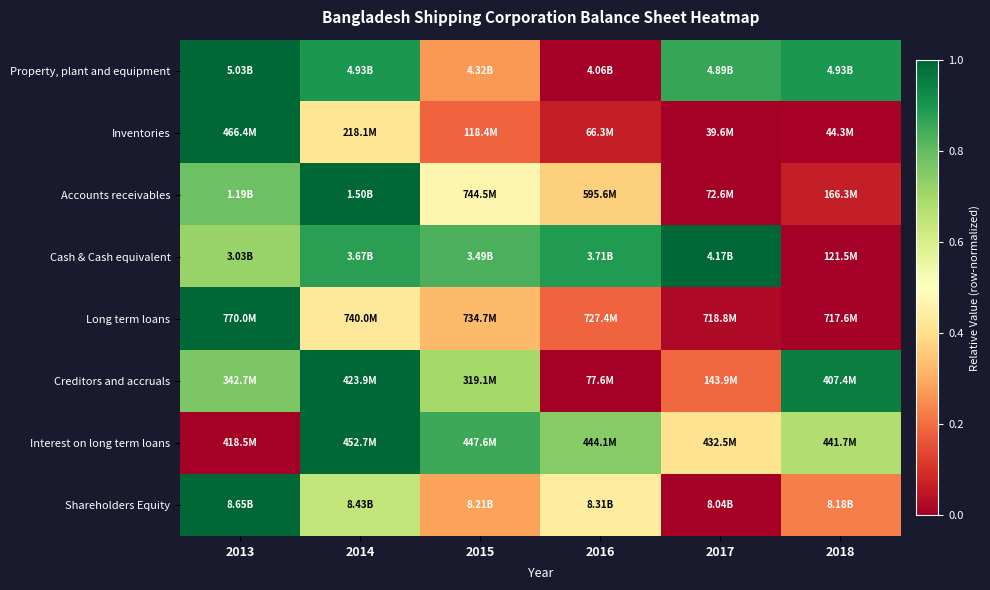

At which category does the chart reach its minimum across all series?

2016